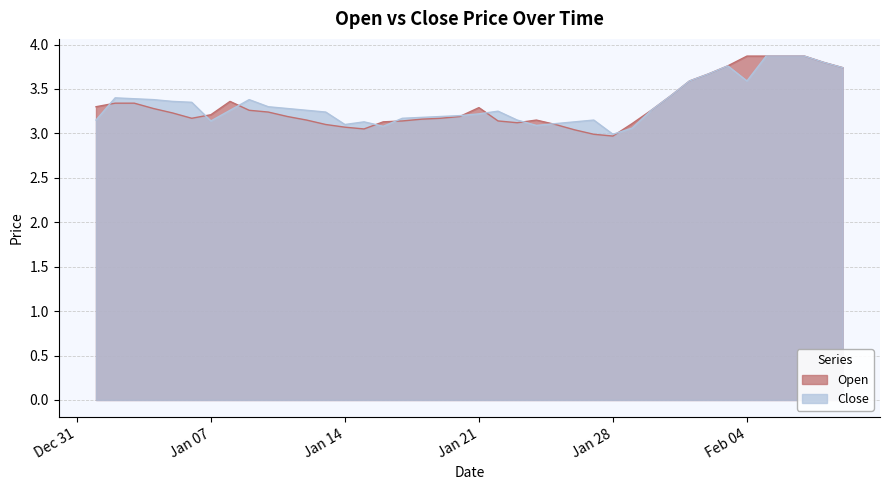

Reading left to right, transcribe all the data shown in this chart.

Close: 3.1	3.4	3.4	3.4	3.4	3.4	3.1	3.3	3.4	3.3	3.3	3.3	3.2	3.1	3.1	3.1	3.2	3.2	3.2	3.2	3.2	3.2	3.1	3.1	3.1	3.1	3.1	3.0	3.1	3.3	3.4	3.6	3.7	3.8	3.6	3.9	3.9	3.9	3.8	3.7
Open: 3.3	3.3	3.3	3.3	3.2	3.2	3.2	3.4	3.3	3.2	3.2	3.1	3.1	3.1	3.0	3.1	3.1	3.2	3.2	3.2	3.3	3.1	3.1	3.1	3.1	3.0	3.0	3.0	3.1	3.3	3.4	3.6	3.7	3.8	3.9	3.9	3.9	3.9	3.8	3.7